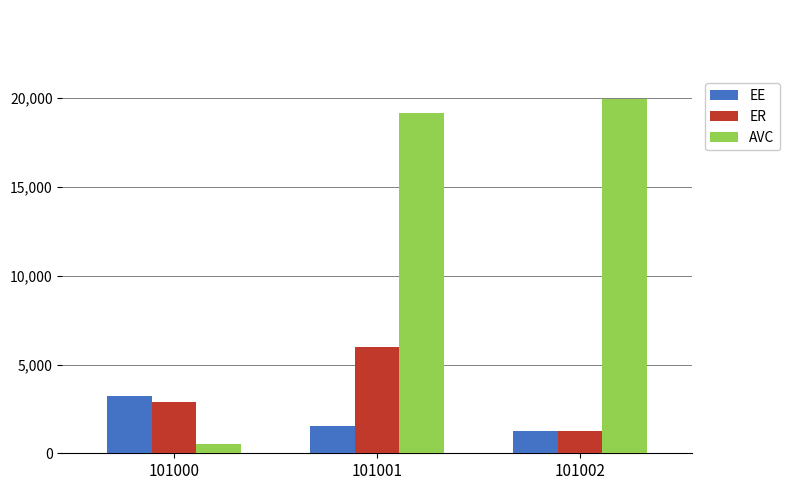

The EE series shows 2008.7 at 101000. True or false?

False